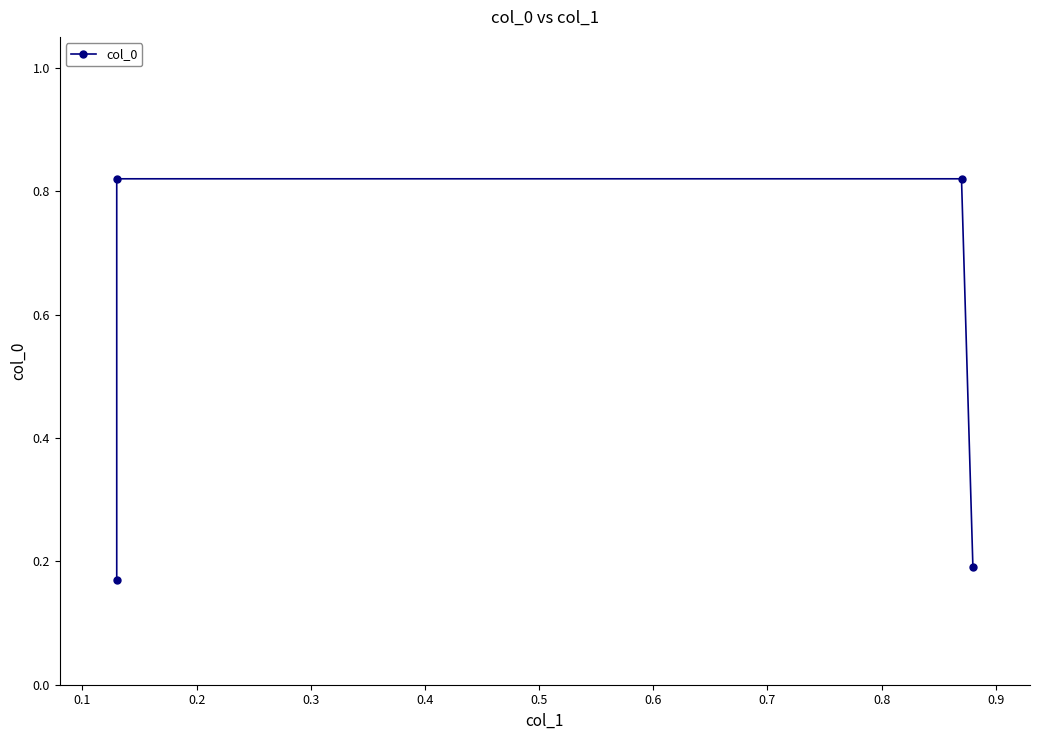

Reading left to right, what are all the values shown in this chart?

0.2	0.8	0.8	0.2